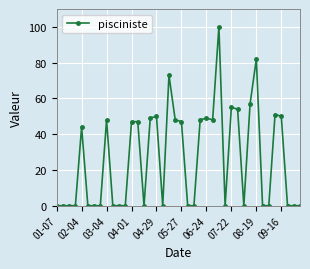

What is the difference between the maximum and minimum values?

100